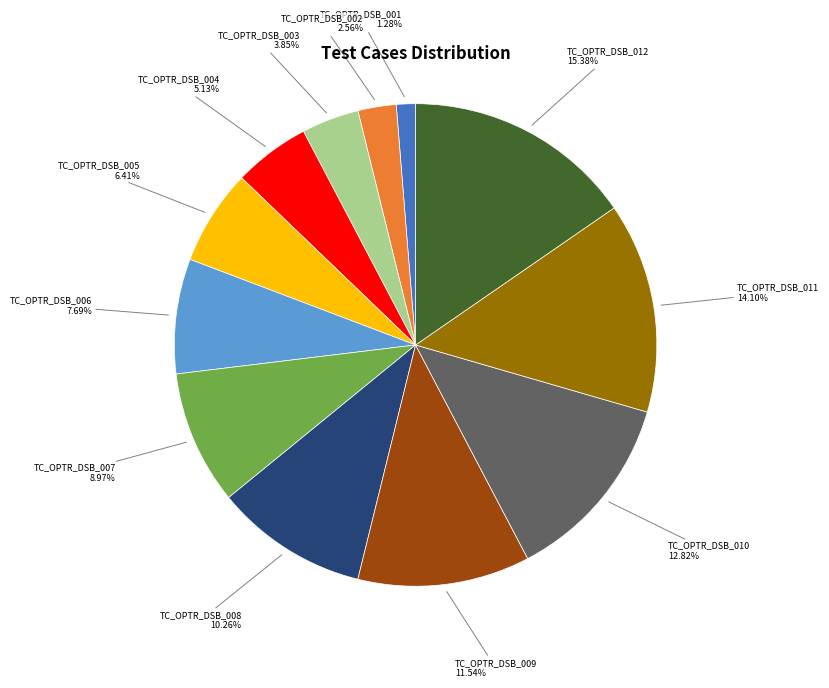

Is there any slice that represents more than half of the pie?

No